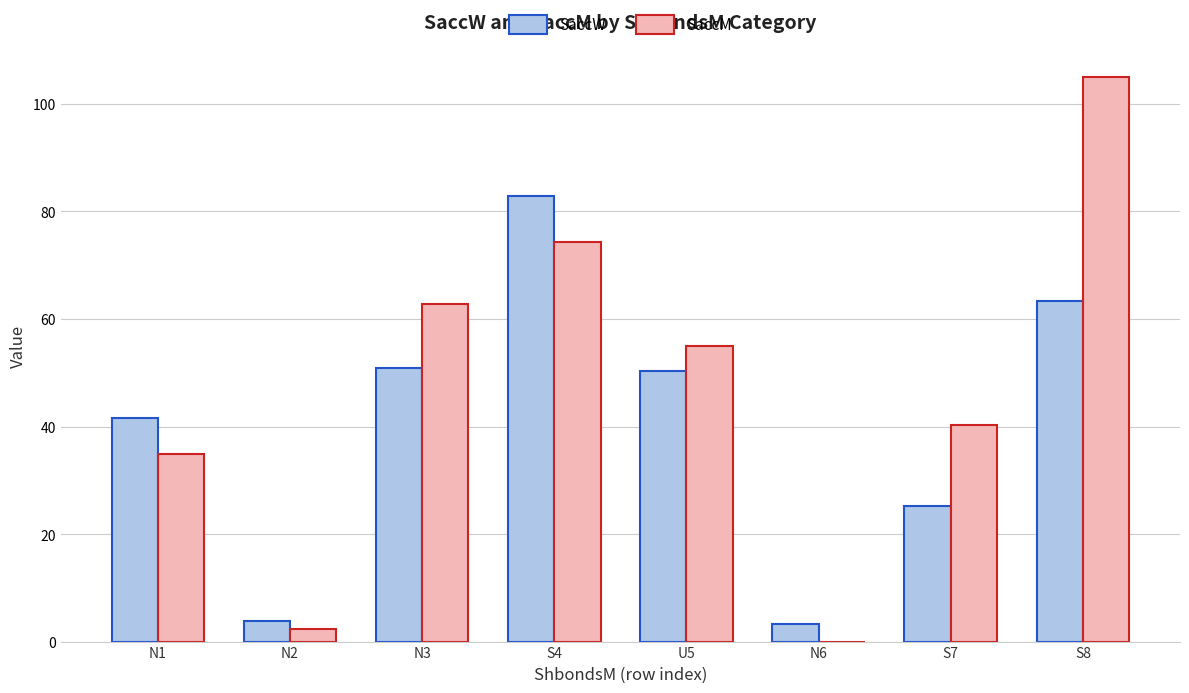

Is it true that SaccW equals 60.1 at N1?

False